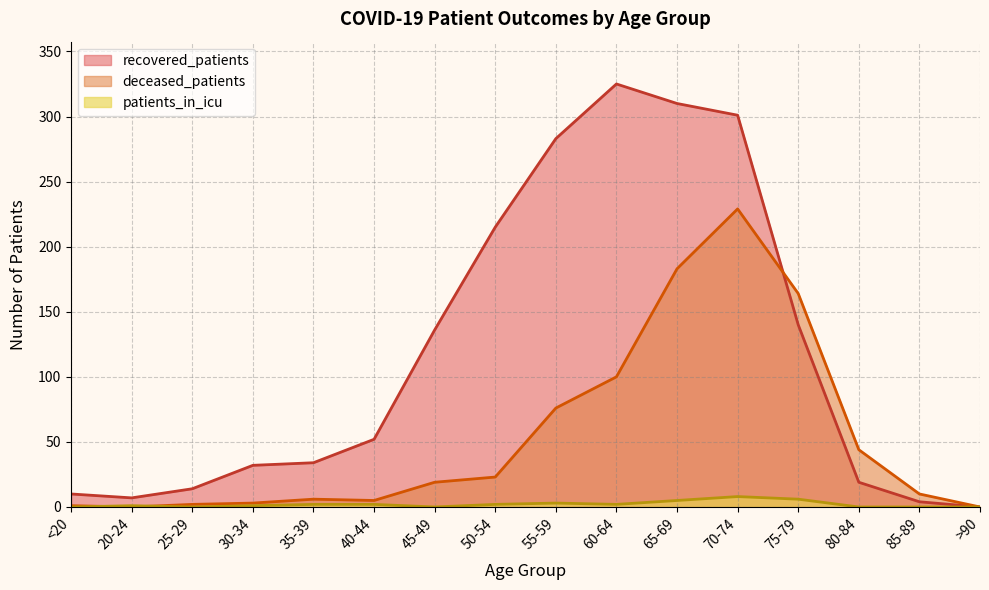

At which label does patients_in_icu first exceed 2?

55-59